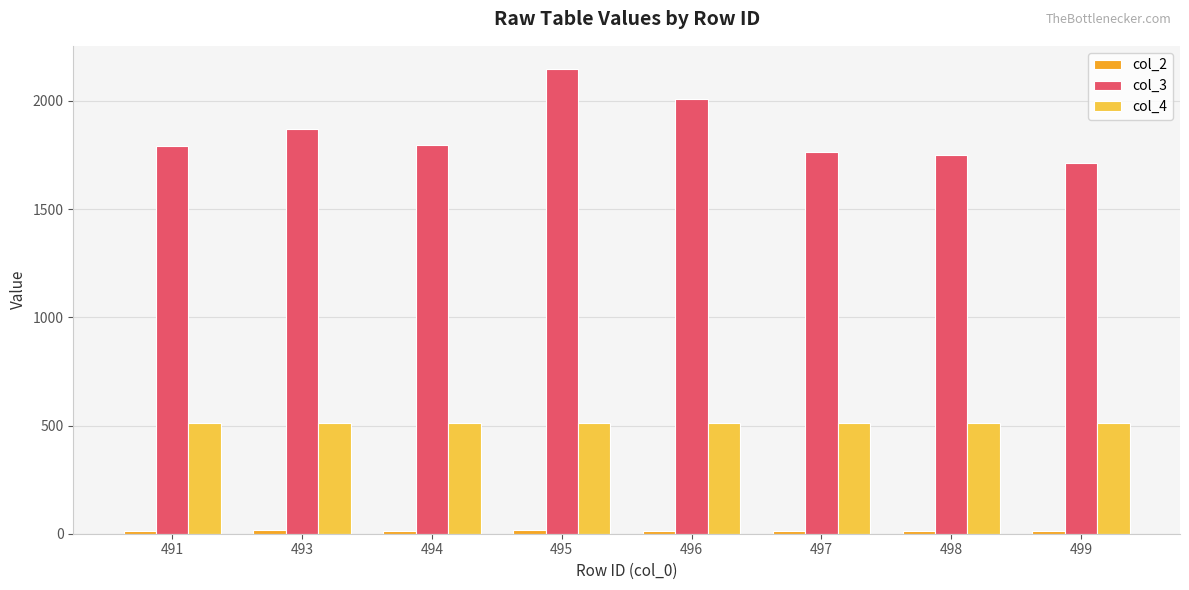

What is the sum of all col_4 values?

4096.0